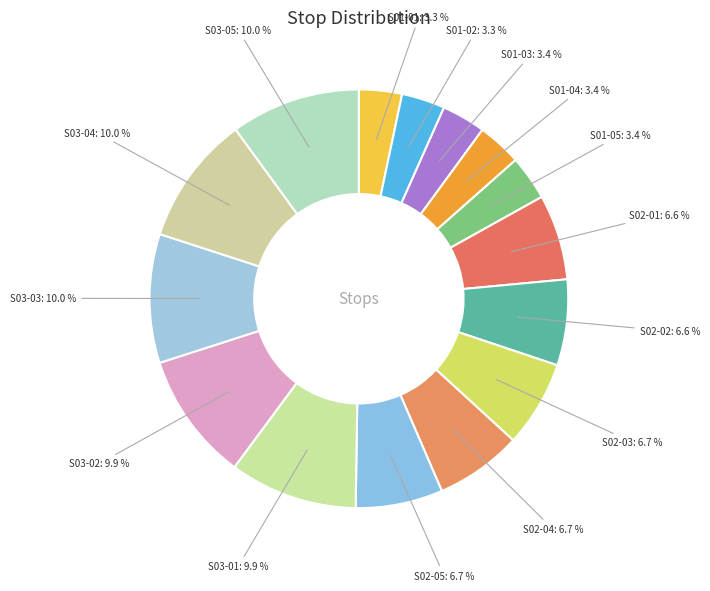

Is there any slice that represents more than half of the pie?

No